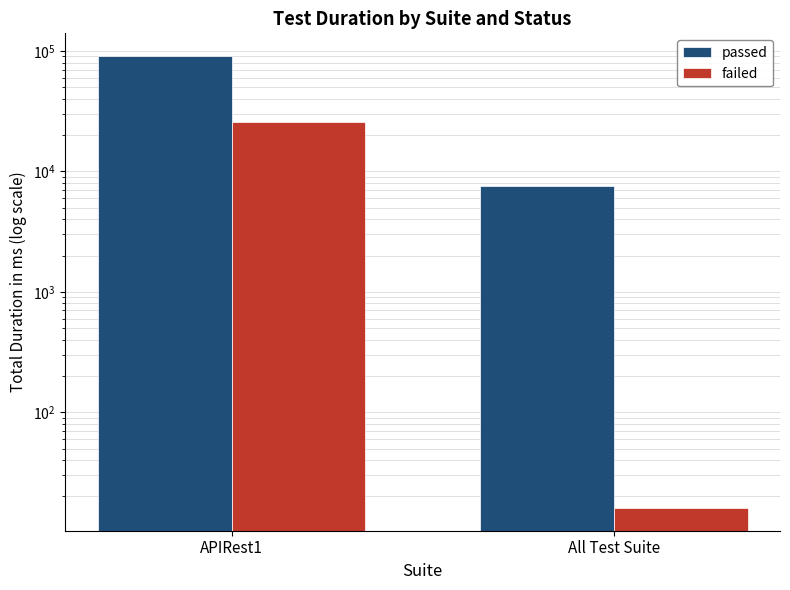

Is the value of passed at APIRest1 greater than the value of failed at All Test Suite?

Yes